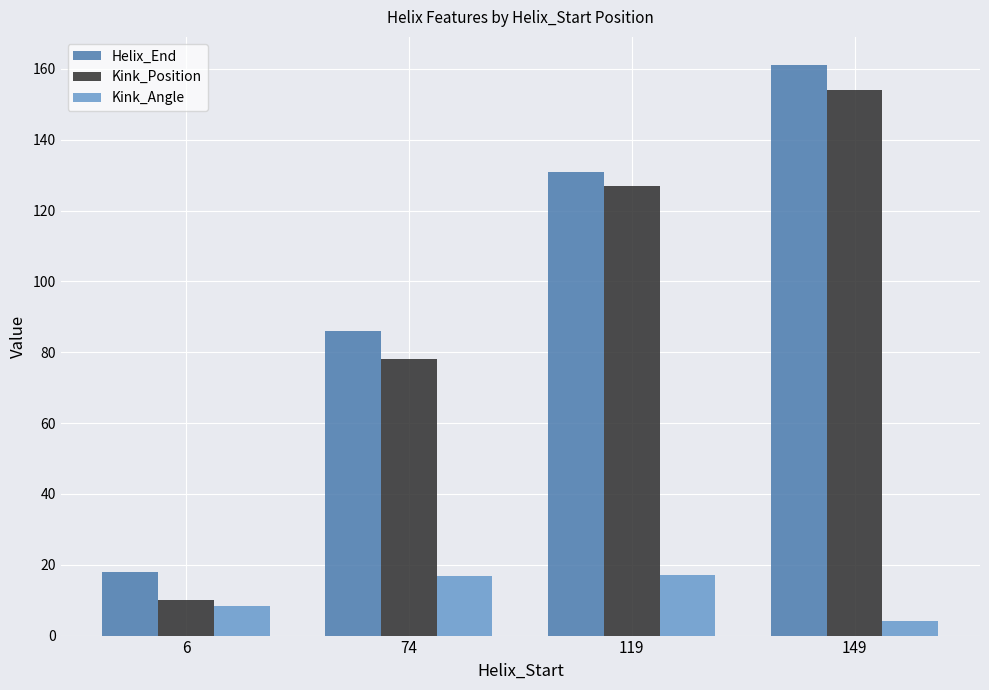

What is the value of the Kink_Position bar at the 2nd from the left?

78.0